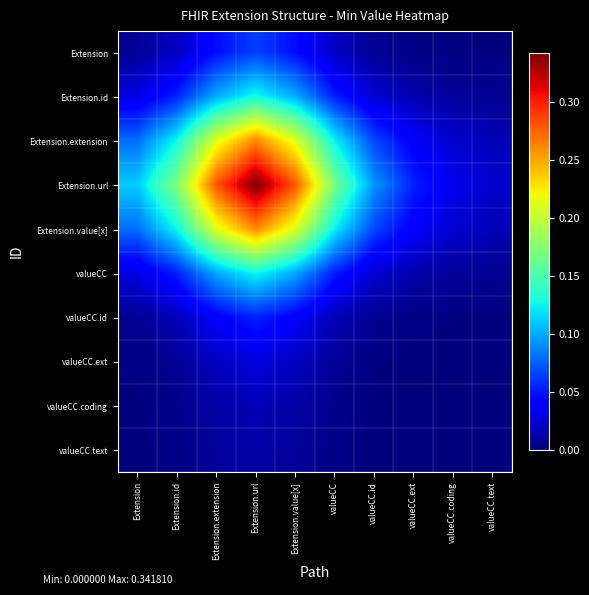

Reading left to right, list all the values displayed in this chart.

Extension: Extension=0.0	Extension.id=0.0	Extension.extension=0.0	Extension.url=0.1	Extension.value[x]=0.0	valueCC=0.0	valueCC.id=0.0	valueCC.ext=0.0	valueCC.coding=0.0	valueCC.text=0.0
Extension.id: Extension=0.0	Extension.id=0.1	Extension.extension=0.1	Extension.url=0.1	Extension.value[x]=0.1	valueCC=0.1	valueCC.id=0.0	valueCC.ext=0.0	valueCC.coding=0.0	valueCC.text=0.0
Extension.extension: Extension=0.1	Extension.id=0.1	Extension.extension=0.2	Extension.url=0.3	Extension.value[x]=0.2	valueCC=0.1	valueCC.id=0.1	valueCC.ext=0.0	valueCC.coding=0.0	valueCC.text=0.0
Extension.url: Extension=0.1	Extension.id=0.2	Extension.extension=0.3	Extension.url=0.3	Extension.value[x]=0.3	valueCC=0.2	valueCC.id=0.1	valueCC.ext=0.1	valueCC.coding=0.0	valueCC.text=0.0
Extension.value[x]: Extension=0.1	Extension.id=0.1	Extension.extension=0.2	Extension.url=0.3	Extension.value[x]=0.2	valueCC=0.1	valueCC.id=0.1	valueCC.ext=0.0	valueCC.coding=0.0	valueCC.text=0.0
valueCC: Extension=0.0	Extension.id=0.1	Extension.extension=0.1	Extension.url=0.1	Extension.value[x]=0.1	valueCC=0.1	valueCC.id=0.0	valueCC.ext=0.0	valueCC.coding=0.0	valueCC.text=0.0
valueCC.id: Extension=0.0	Extension.id=0.0	Extension.extension=0.0	Extension.url=0.1	Extension.value[x]=0.0	valueCC=0.0	valueCC.id=0.0	valueCC.ext=0.0	valueCC.coding=0.0	valueCC.text=0.0
valueCC.ext: Extension=0.0	Extension.id=0.0	Extension.extension=0.0	Extension.url=0.0	Extension.value[x]=0.0	valueCC=0.0	valueCC.id=0.0	valueCC.ext=0.0	valueCC.coding=0.0	valueCC.text=0.0
valueCC.coding: Extension=0.0	Extension.id=0.0	Extension.extension=0.0	Extension.url=0.0	Extension.value[x]=0.0	valueCC=0.0	valueCC.id=0.0	valueCC.ext=0.0	valueCC.coding=0.0	valueCC.text=0.0
valueCC.text: Extension=0.0	Extension.id=0.0	Extension.extension=0.0	Extension.url=0.0	Extension.value[x]=0.0	valueCC=0.0	valueCC.id=0.0	valueCC.ext=0.0	valueCC.coding=0.0	valueCC.text=0.0